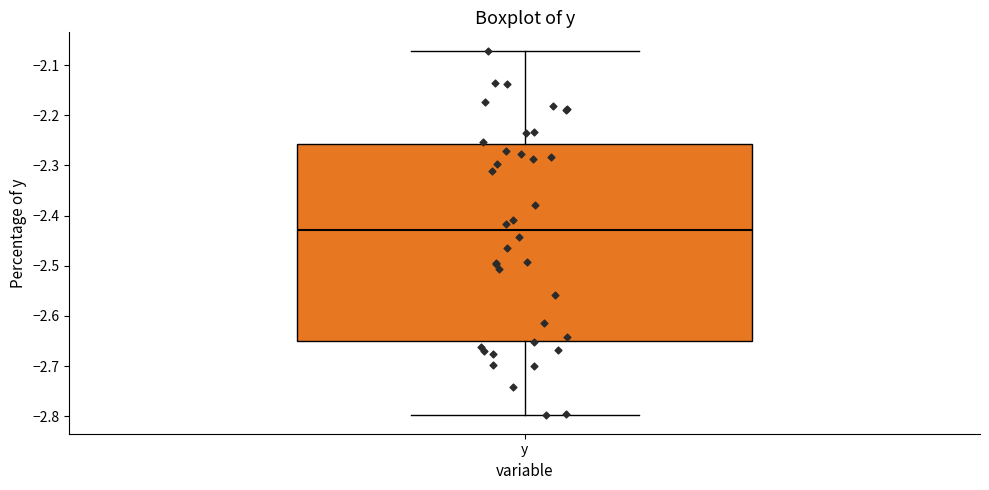

Read this box plot against the y-axis: the position of the median line, the range covered by the box, and the ends of both whiskers. The values are not printed on the chart, so give them approximately, as read against the axis.

median -2.43, box -2.65 to -2.26, whiskers -2.80 to -2.07